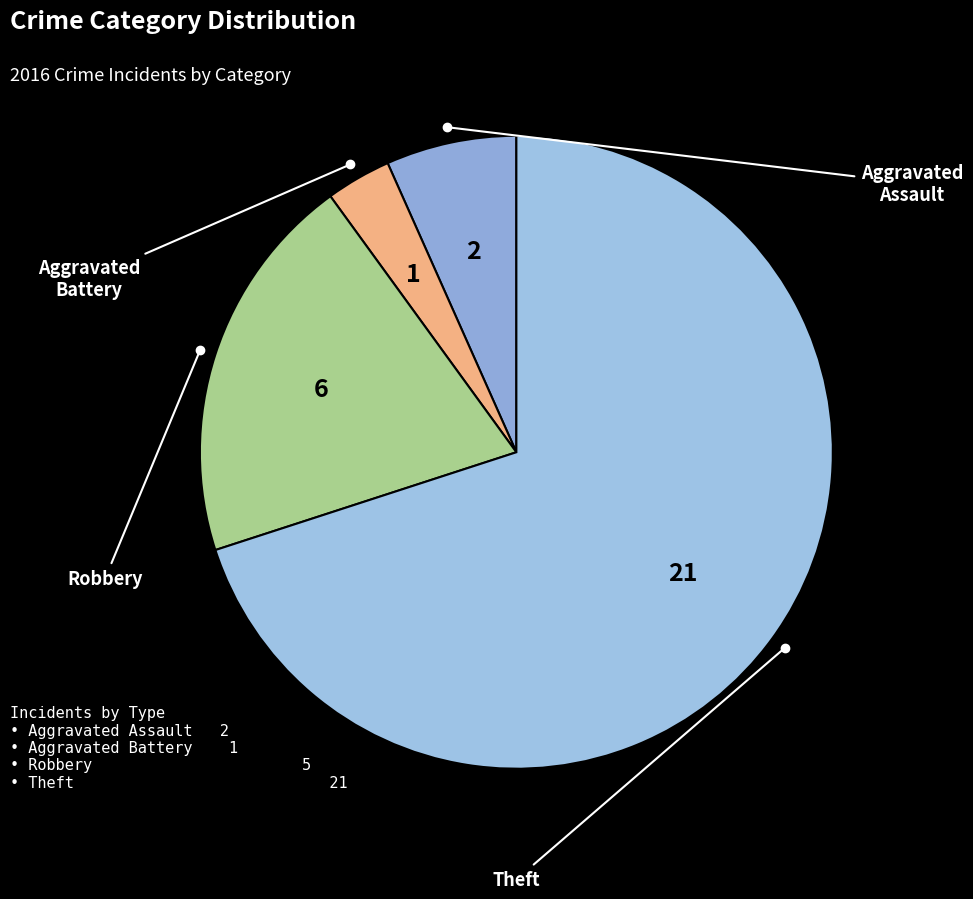

How many slices are in this pie chart?

4